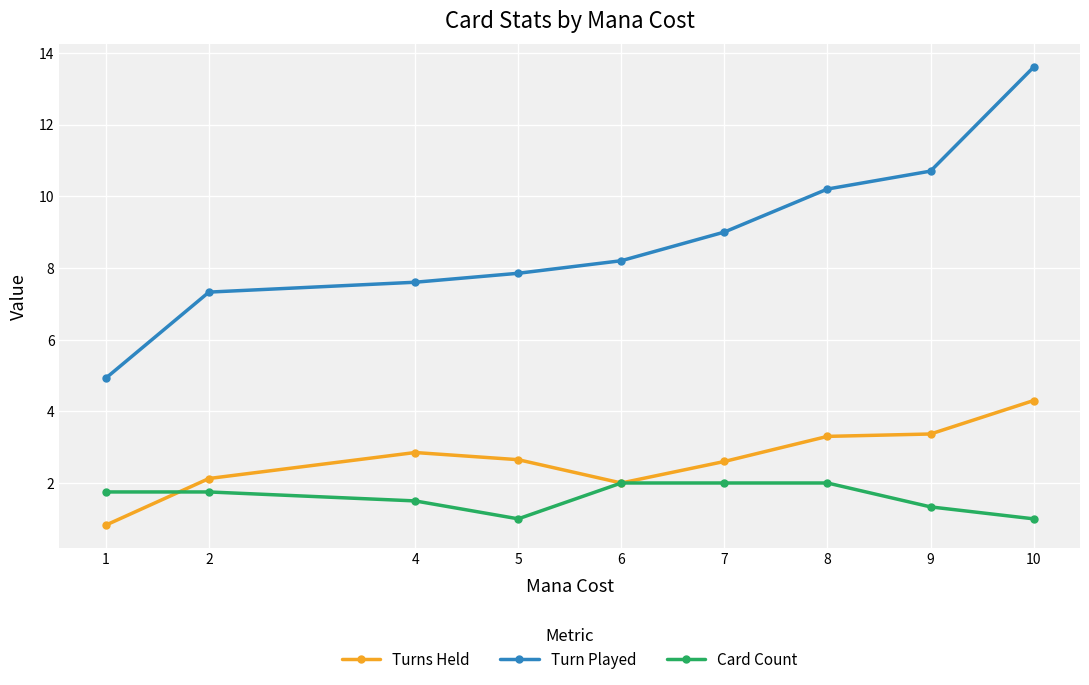

Which series has the largest range (max minus min)?

Turn Played